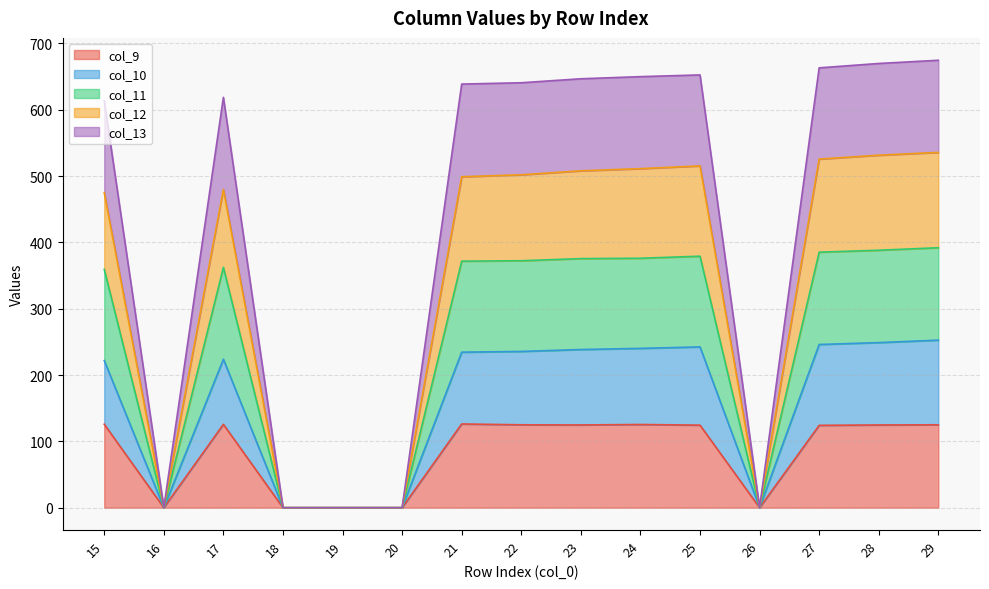

Which label corresponds to the smallest value in the chart?

16